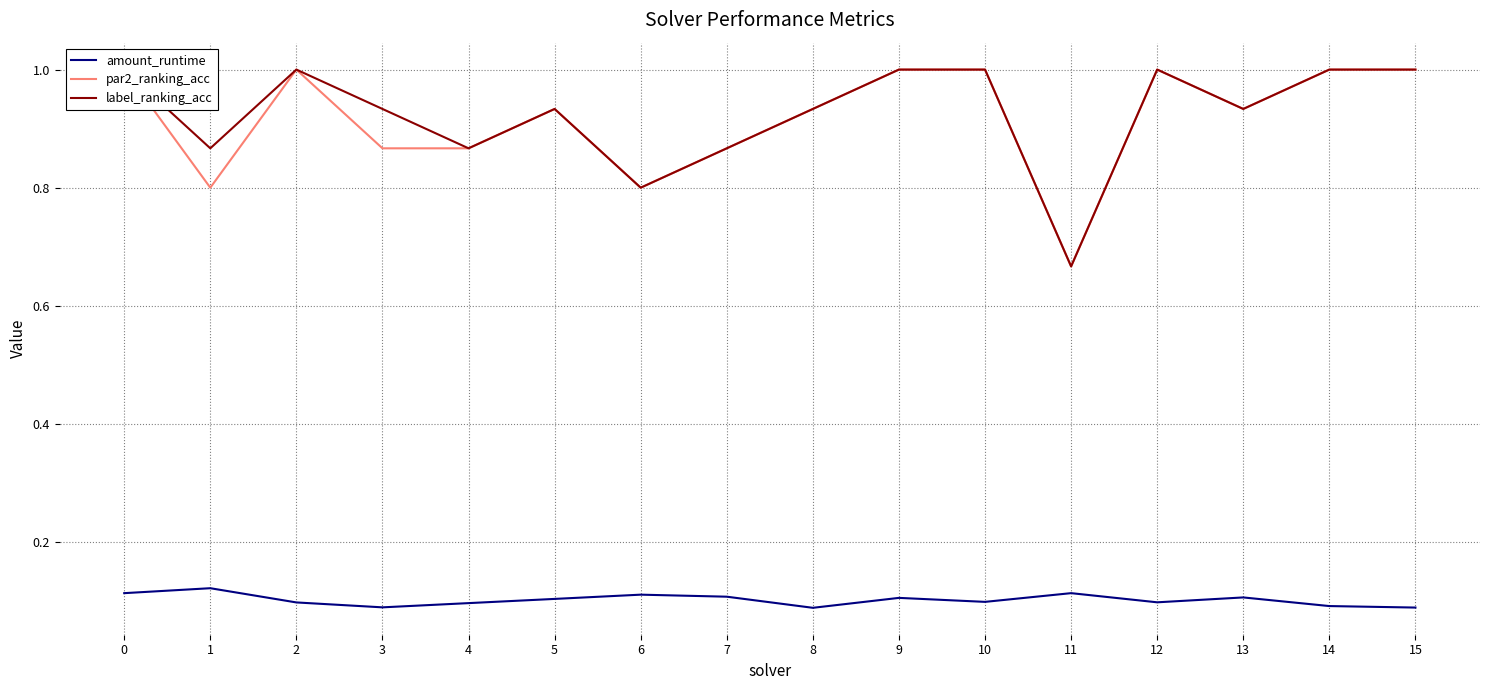

How many lines are shown in the chart?

3